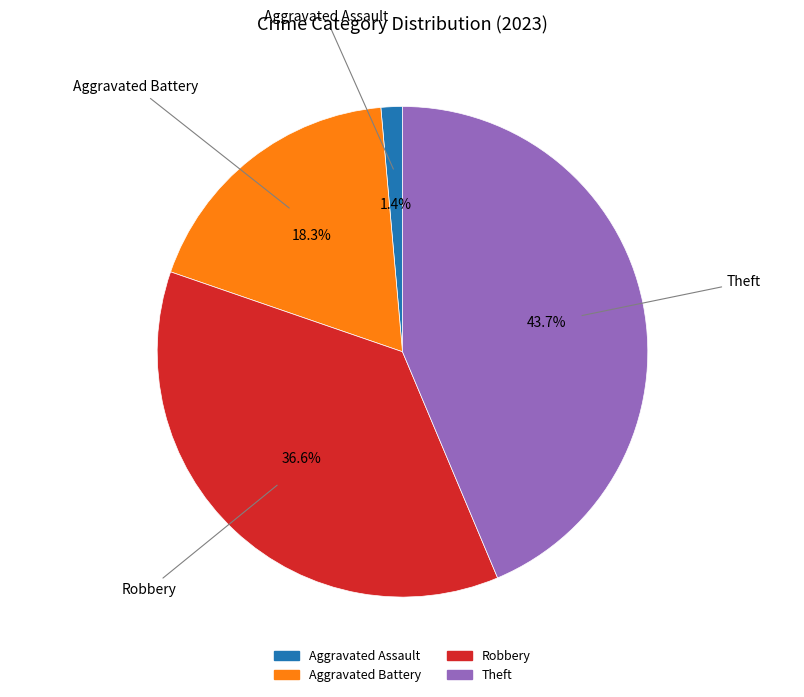

To the nearest percent, what is the difference between the largest and smallest slice percentages?

42%